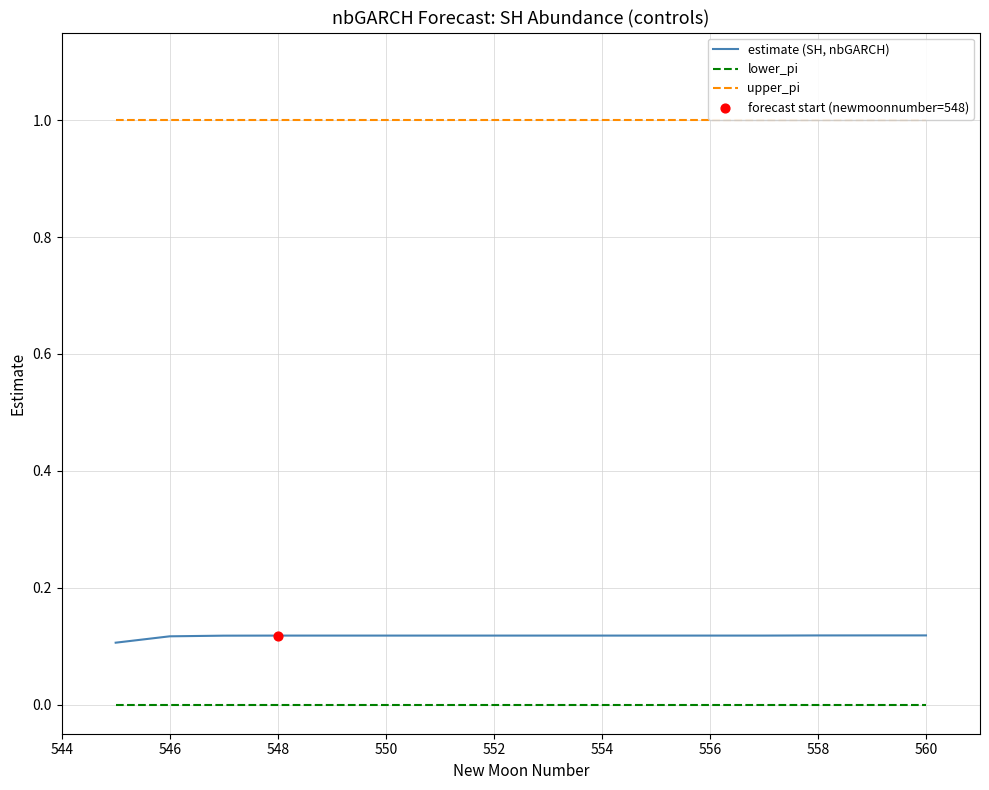

Which series has the largest total across all categories?

upper_pi